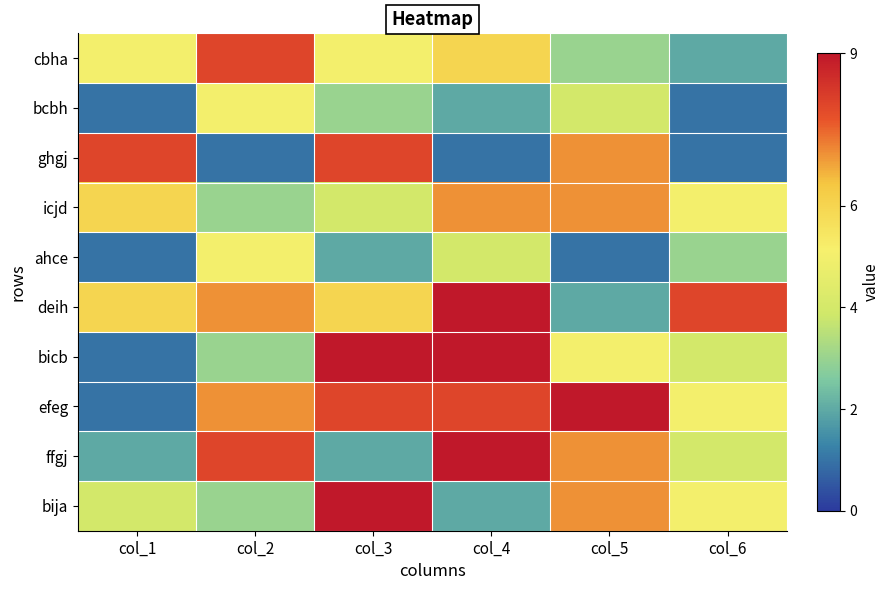

At which category is the sum across all series the highest?

col_4